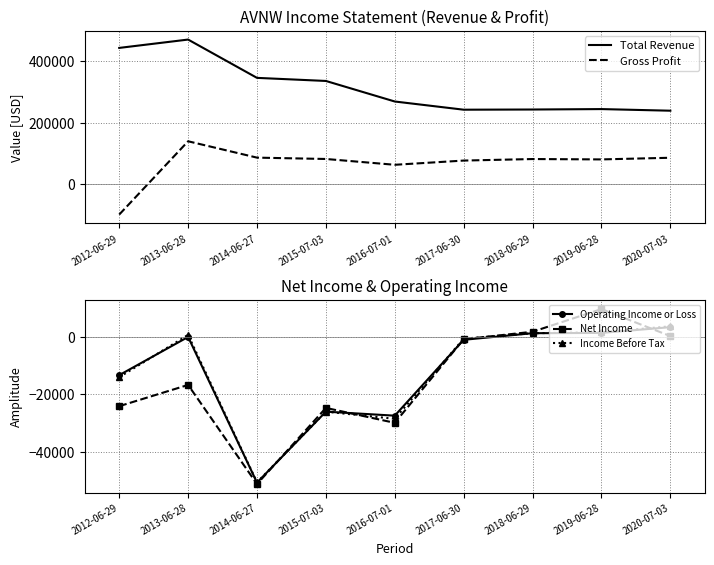

Reading left to right, what are all the values shown in this chart?

Total Revenue: 444000	471300	346000	335900	268700	241900	242500	243900	238600
Gross Profit: -101100	138600	85100	80700	61700	75500	80500	79300	84700
Operating Income or Loss: -13300	0	-50700	-26000	-27400	-1000	1300	1400	3400
Net Income: -24100	-16700	-51200	-24700	-29900	-800	1800	9700	300
Income Before Tax: -14000	700	-50600	-26000	-28500	-600	1300	1600	3700